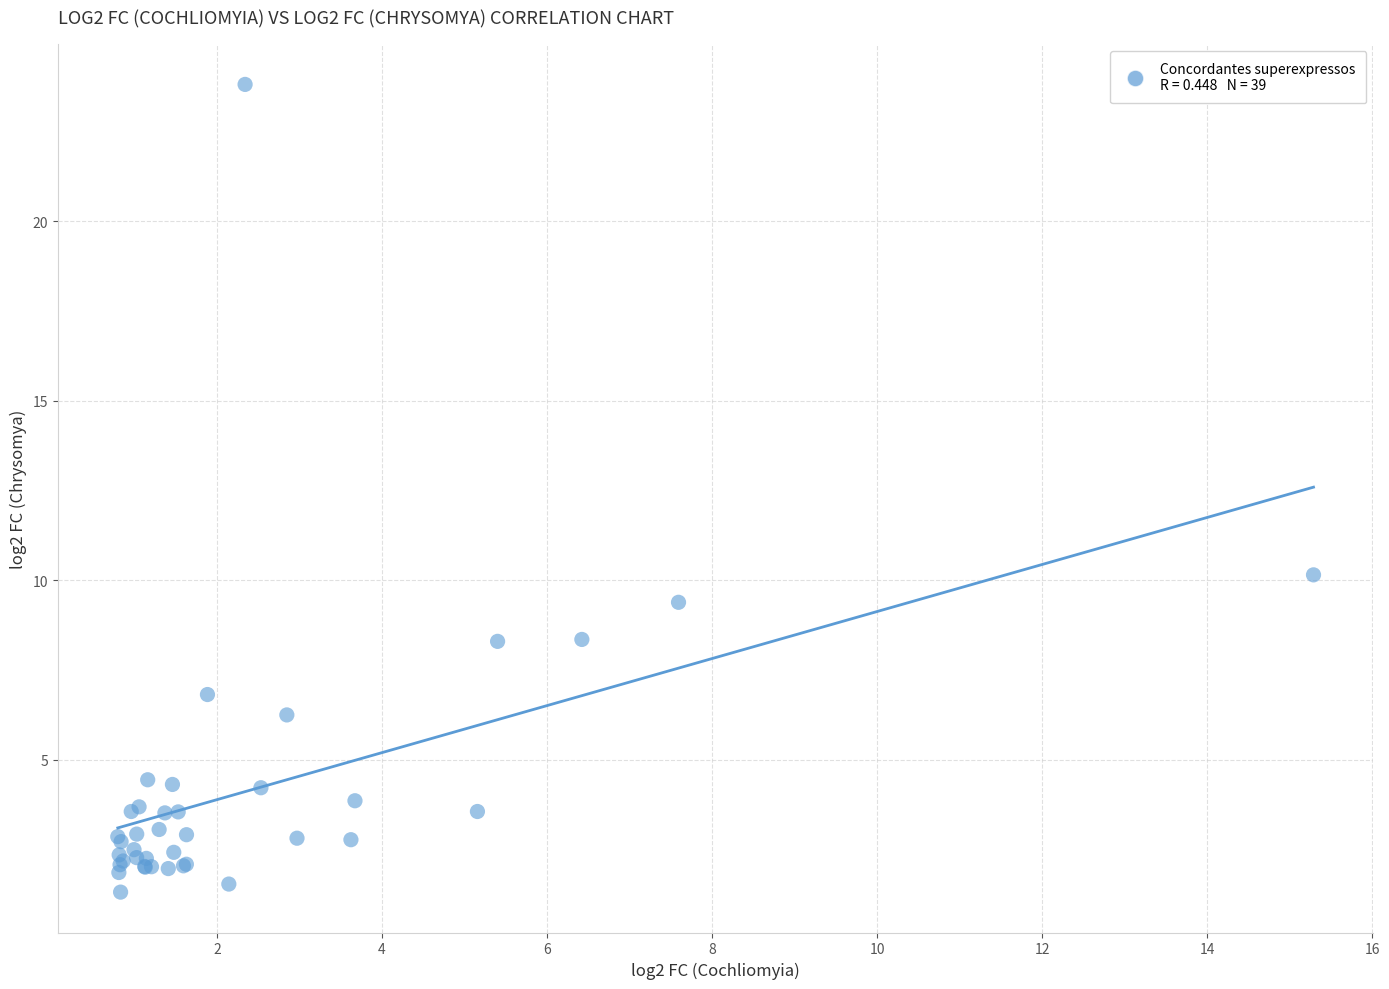

What Y value in the scatter plot is closest to 12?

10.2